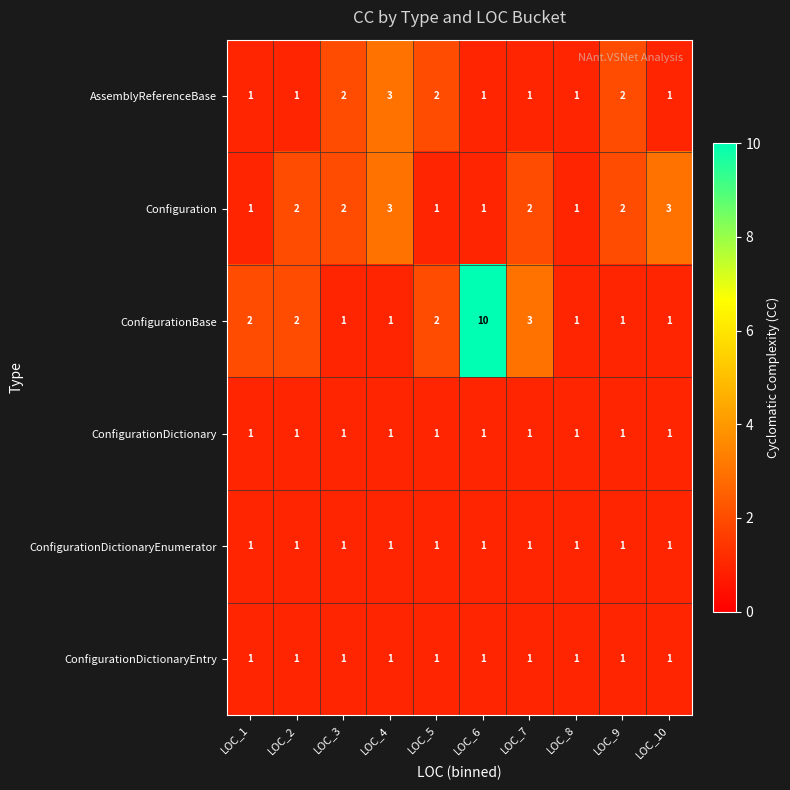

What is the smallest value displayed?

1